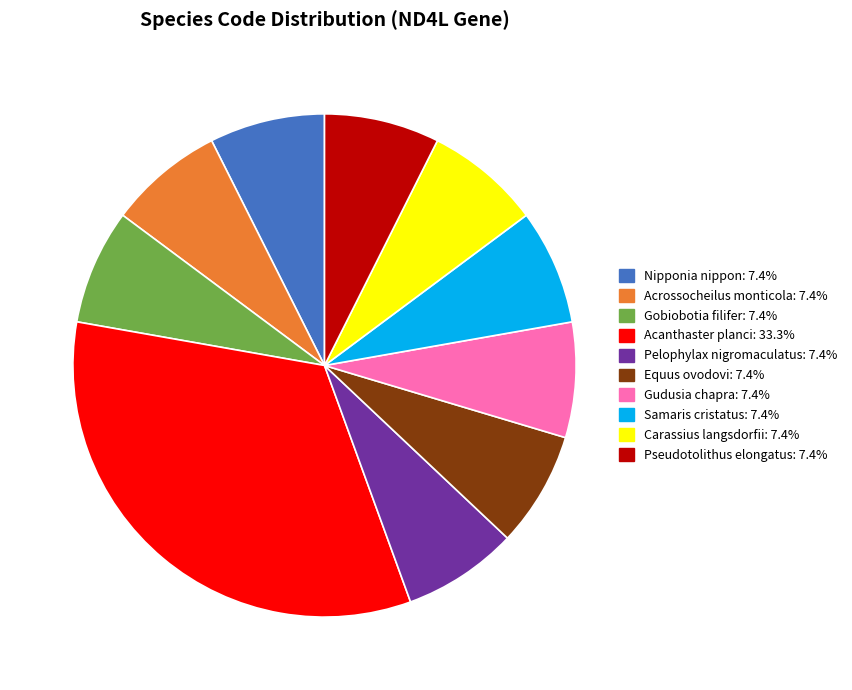

Approximately how many times larger is the value at Equus ovodovi compared to Gobiobotia filifer?

1.0